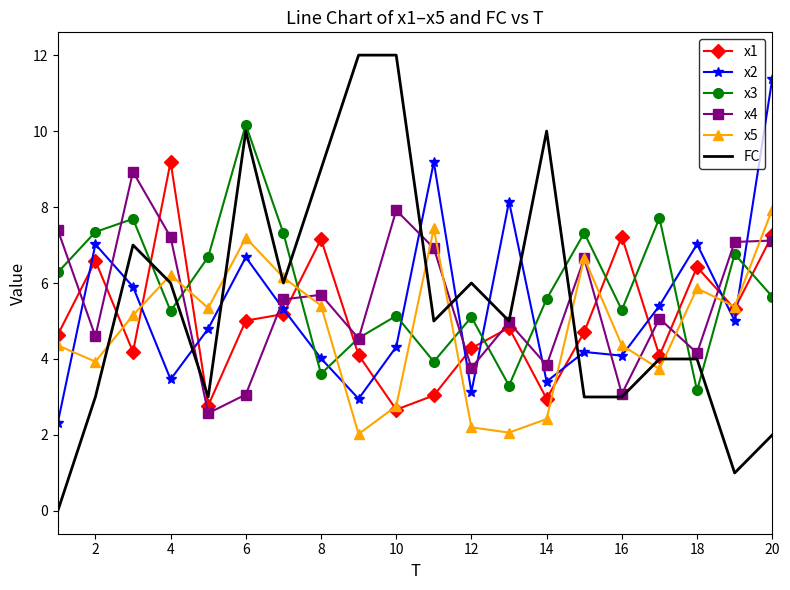

List the series in order of their peak value, highest first.

FC, x2, x3, x1, x4, x5